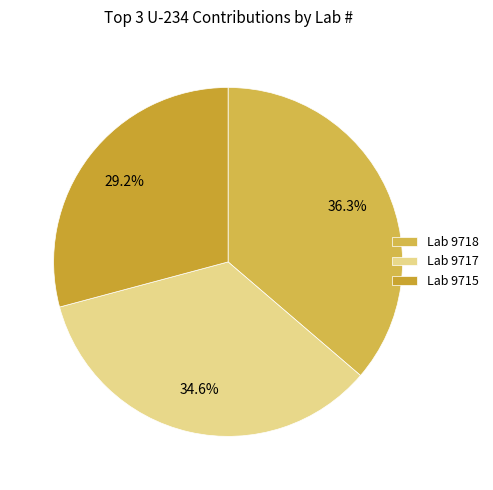

Rank the categories by value from highest to lowest.

Lab 9718, Lab 9717, Lab 9715